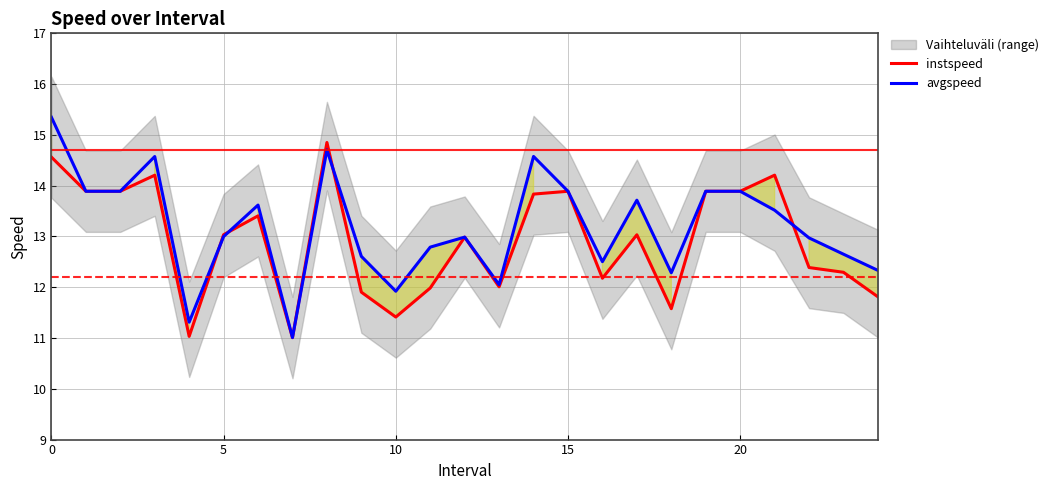

What is the minimum value shown in the chart?

11.0